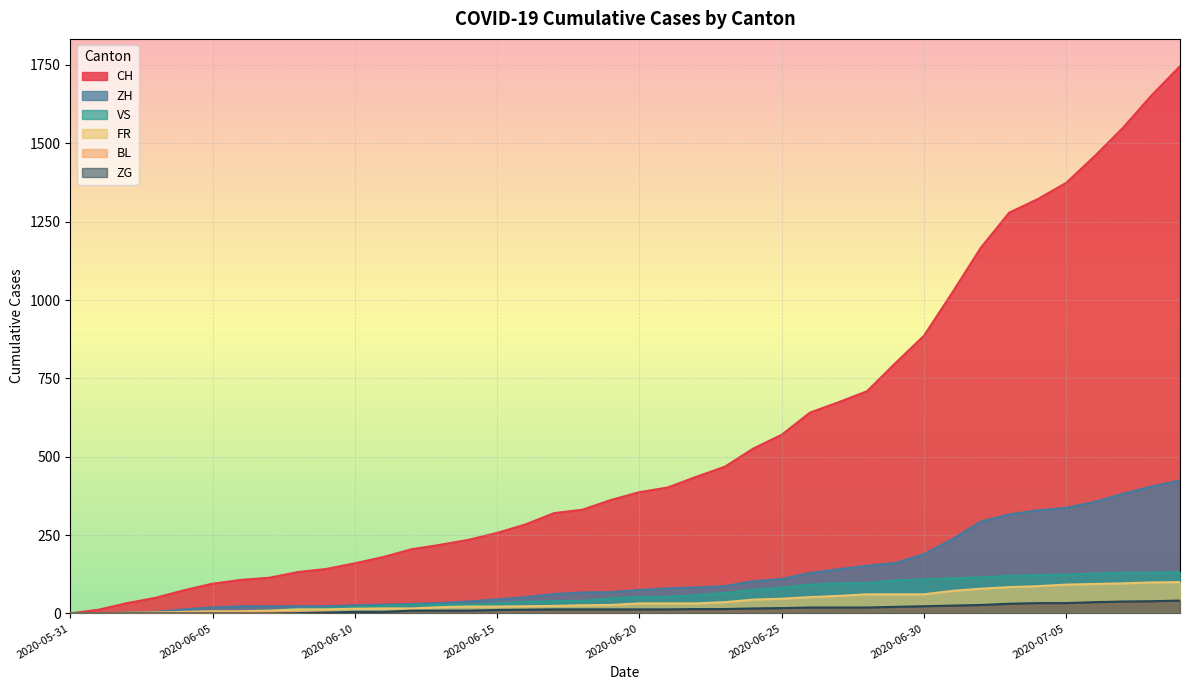

Reading right to left, extract all data points from this chart.

CH: 1746	1653	1550	1459	1374	1322	1279	1167	1024	886	799	709	674	641	570	526	468	436	402	387	362	331	320	284	257	235	219	205	180	160	142	132	114	107	95	74	50	33	12	0
ZH: 424	405	382	356	337	329	316	293	237	189	161	152	141	129	110	103	87	83	80	75	68	67	62	52	45	38	33	30	28	26	23	23	23	23	19	13	5	2	0	0
VS: 132	130	130	127	124	122	120	115	112	109	105	97	96	92	82	75	65	58	53	52	48	40	39	37	32	28	28	28	24	20	16	15	10	7	7	4	2	2	1	0
FR: 100	99	96	94	92	87	84	79	72	61	61	61	56	52	47	44	36	32	32	32	27	26	24	23	22	22	20	16	16	15	13	13	9	7	7	5	3	2	0	0
BL: 38	35	32	29	27	27	23	19	18	17	17	16	14	12	10	9	7	7	7	6	5	5	5	5	4	4	4	4	4	4	3	3	3	3	3	2	2	1	1	0
ZG: 41	39	38	36	33	33	31	27	25	23	21	19	19	19	17	16	14	14	13	13	13	13	13	12	11	9	9	9	5	5	3	1	0	0	0	0	0	0	0	0